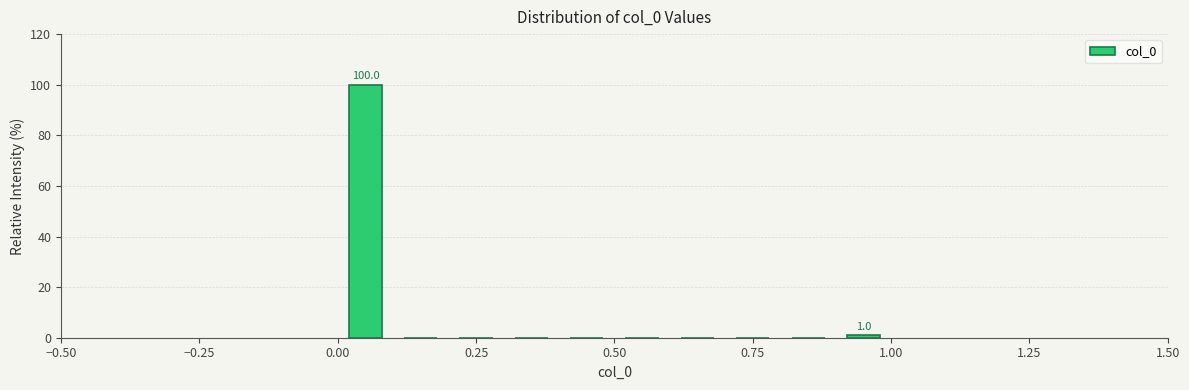

Read against the x-axis, roughly where is the centre of the tallest bar?

0.05